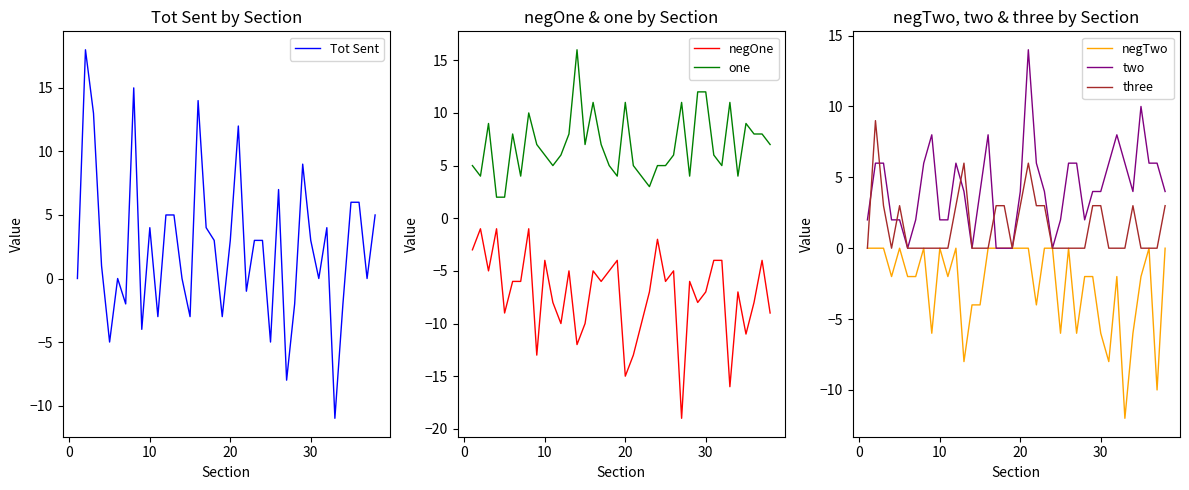

What is the highest value of the three series?

9